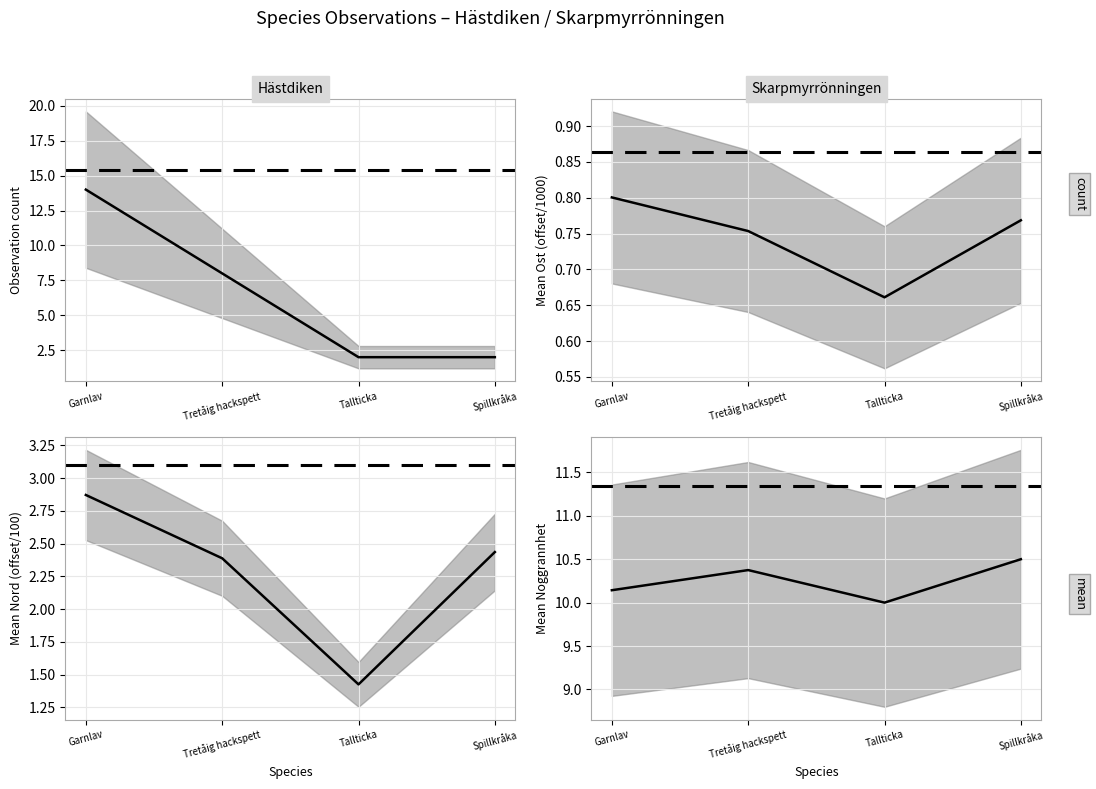

Reading left to right, list all the values displayed in this chart.

count: Garnlav=14.0	Tretåig hackspett=8.0	Tallticka=2.0	Spillkråka=2.0
mean Ost: Garnlav=0.8	Tretåig hackspett=0.8	Tallticka=0.7	Spillkråka=0.8
mean Nord: Garnlav=2.9	Tretåig hackspett=2.4	Tallticka=1.4	Spillkråka=2.4
mean Noggrannhet: Garnlav=10.1	Tretåig hackspett=10.4	Tallticka=10.0	Spillkråka=10.5